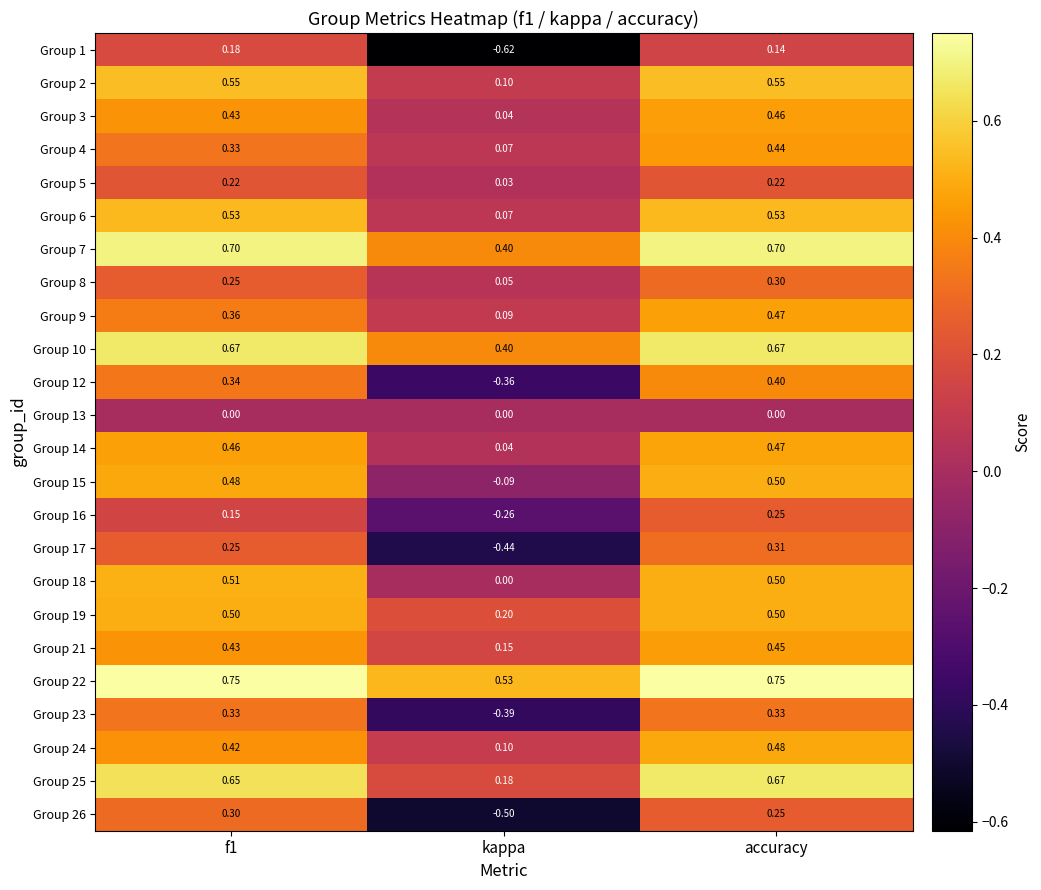

Is the value of Group 9 at f1 greater than the value of Group 7 at accuracy?

No